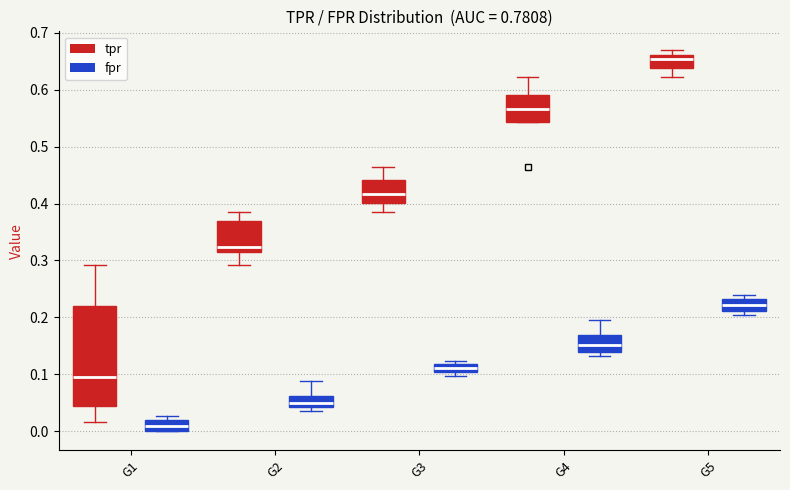

Comparing the boxes themselves (not the whiskers), which one is the tallest?

G1 (tpr)